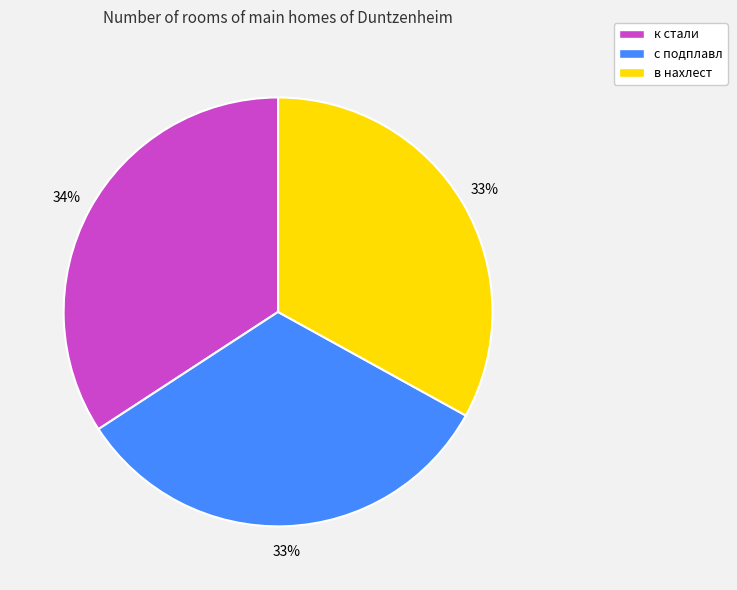

To the nearest percent, what is the combined percentage of в нахлест and с подплавл?

66%